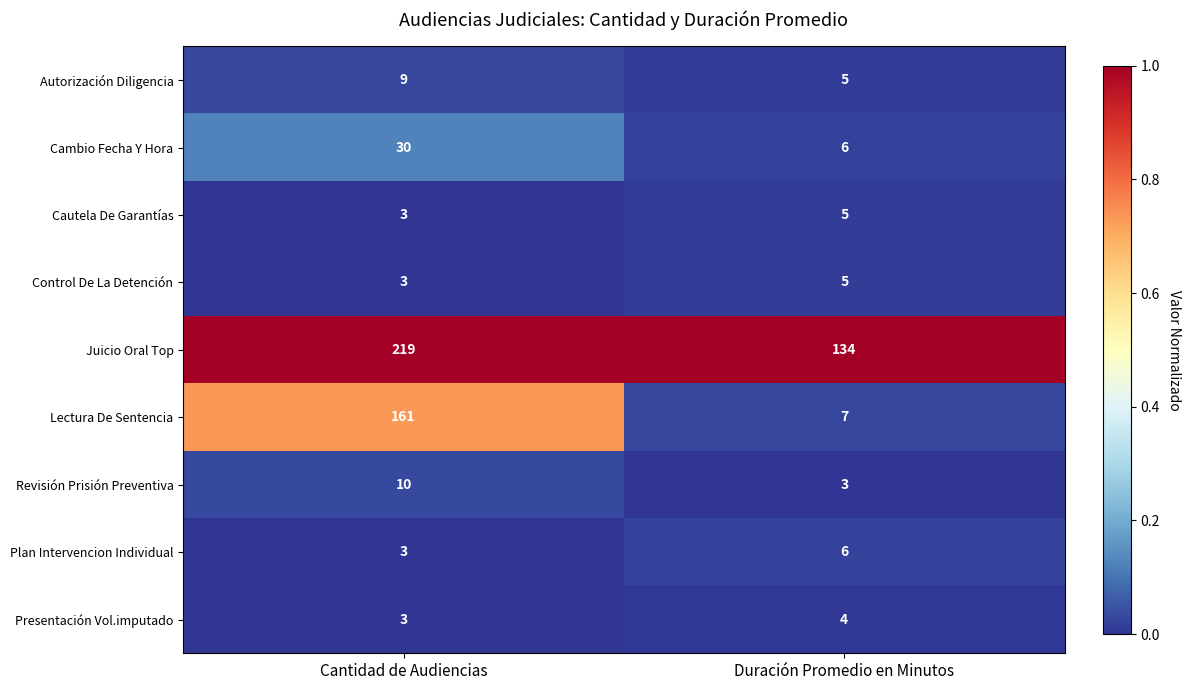

Which series changed the most between Cantidad de Audiencias and Duración Promedio en Minutos?

Lectura De Sentencia